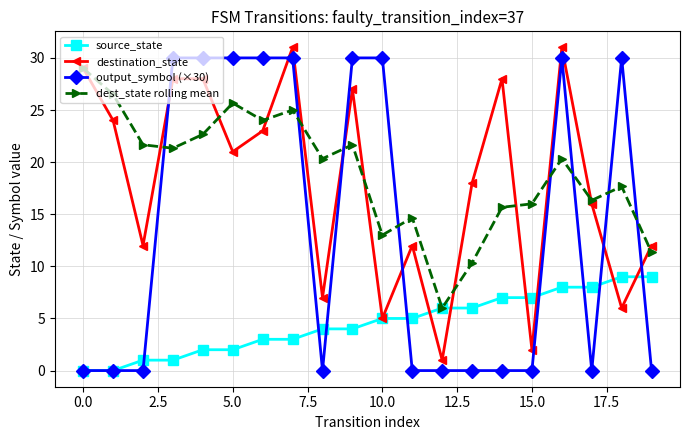

True or false: dest_state rolling mean and output_symbol (×30) intersect in this chart.

True